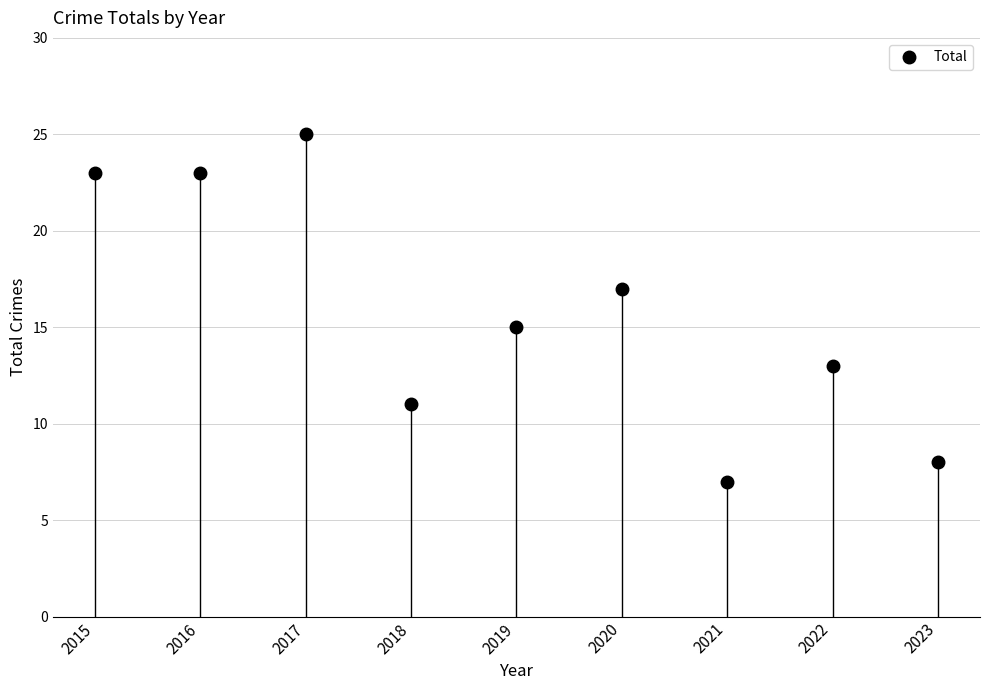

Rank the categories by value from lowest to highest.

2021, 2023, 2018, 2022, 2019, 2020, 2015, 2016, 2017